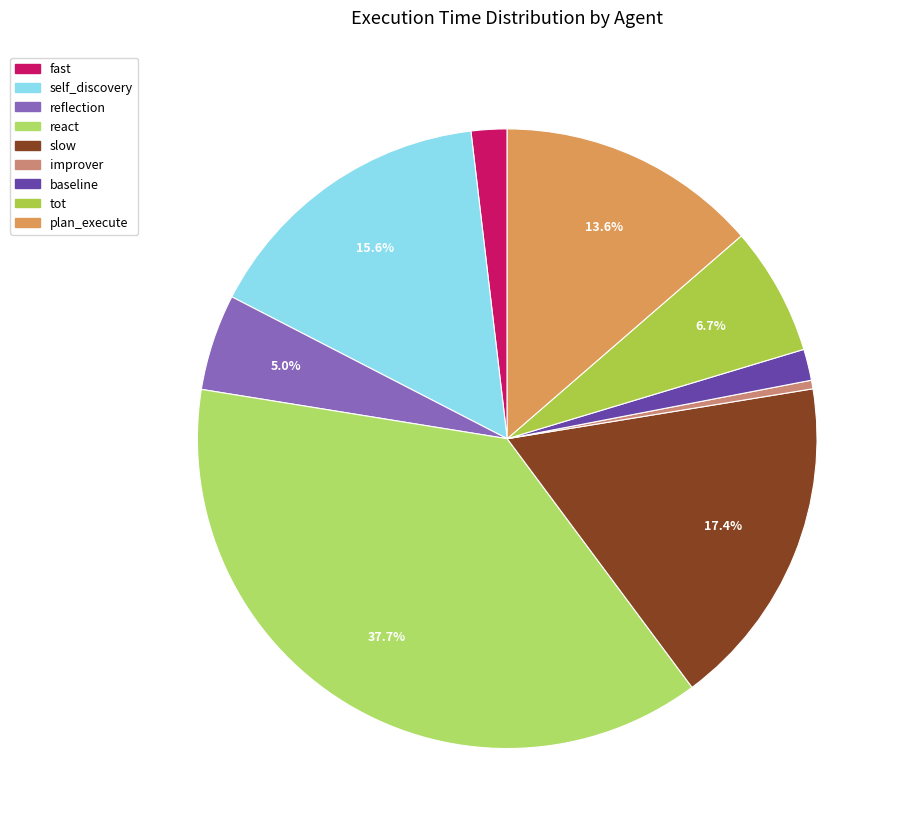

What portion of the pie excludes fast?

98.1%